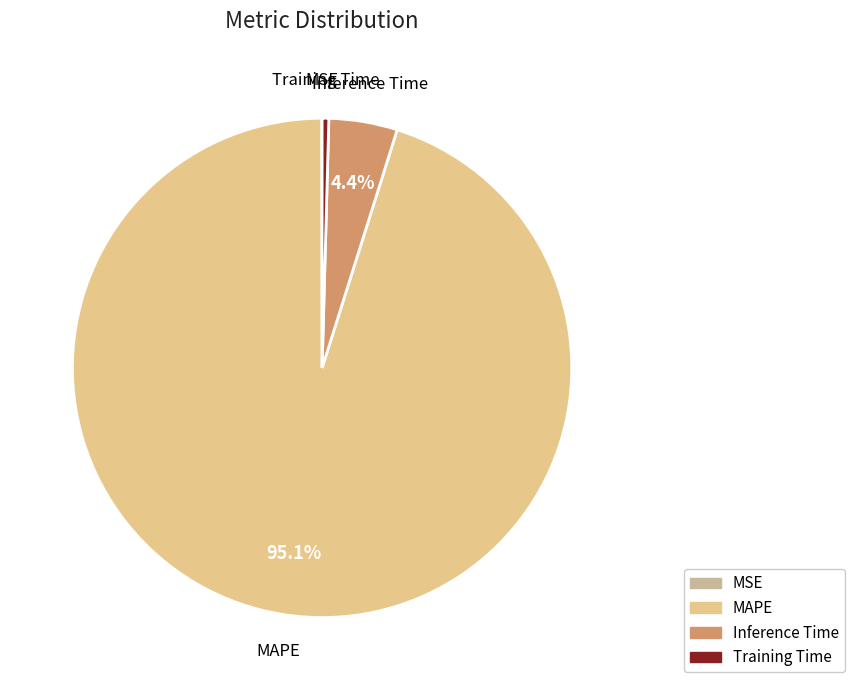

Is the sum of Training Time and Inference Time greater than half?

No